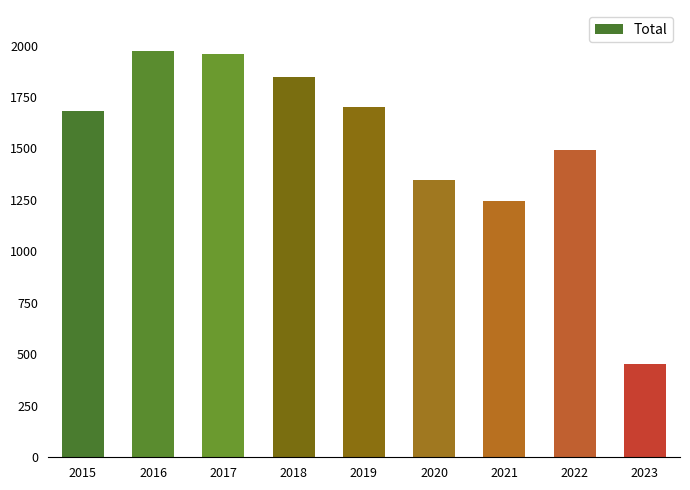

What is the greatest value displayed?

1975